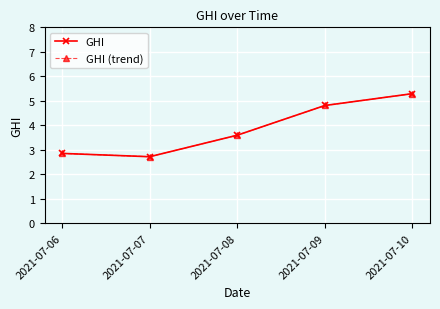

How many interior local valleys does the GHI series have?

1